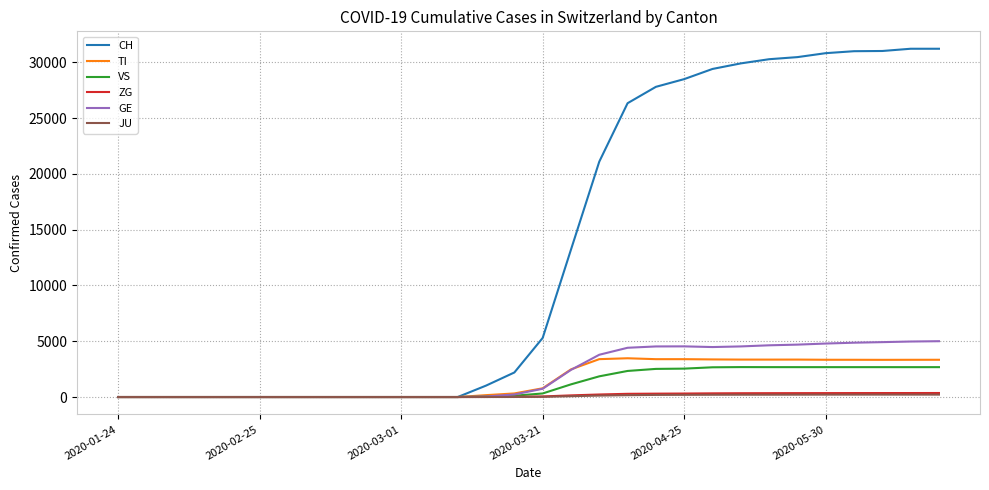

What is the maximum value shown in the chart?

31218